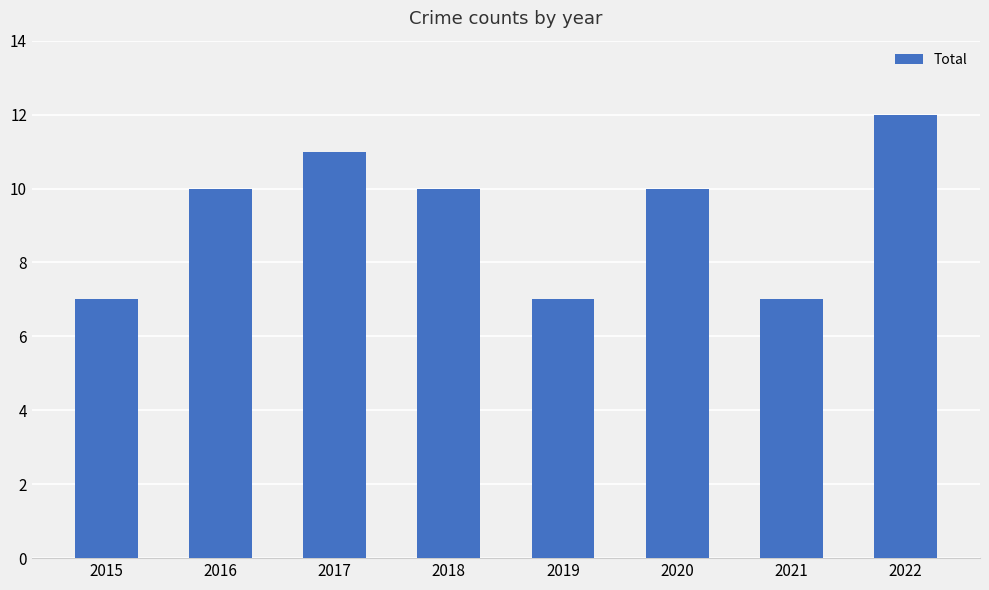

Are the bars horizontal?

No